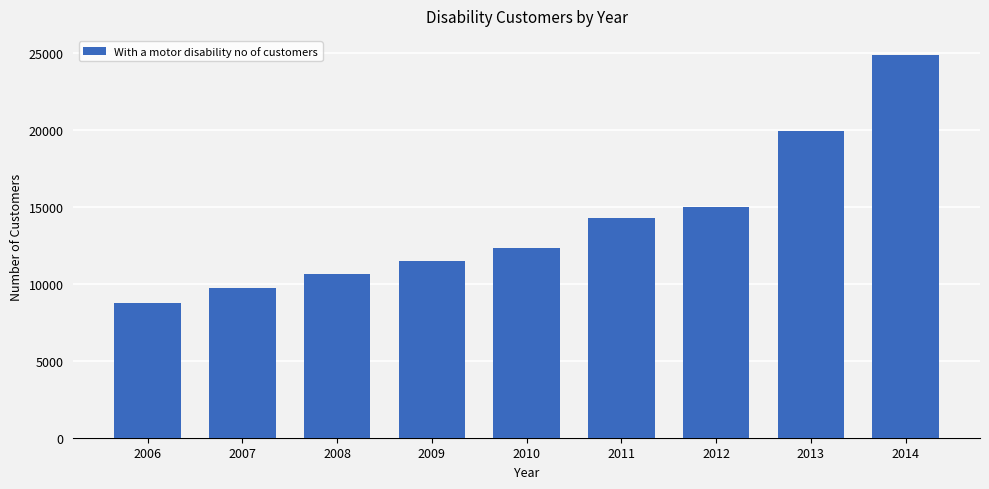

What is the difference between the values at 2009 and 2013?

8470